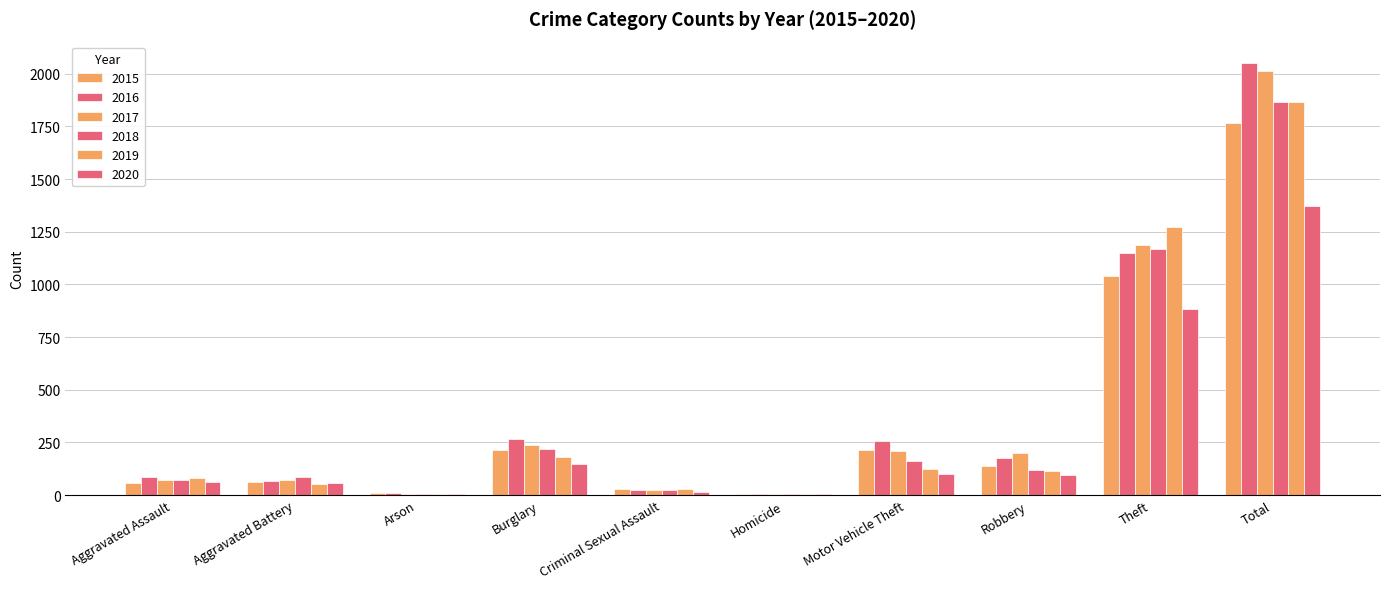

Are the bars horizontal?

No